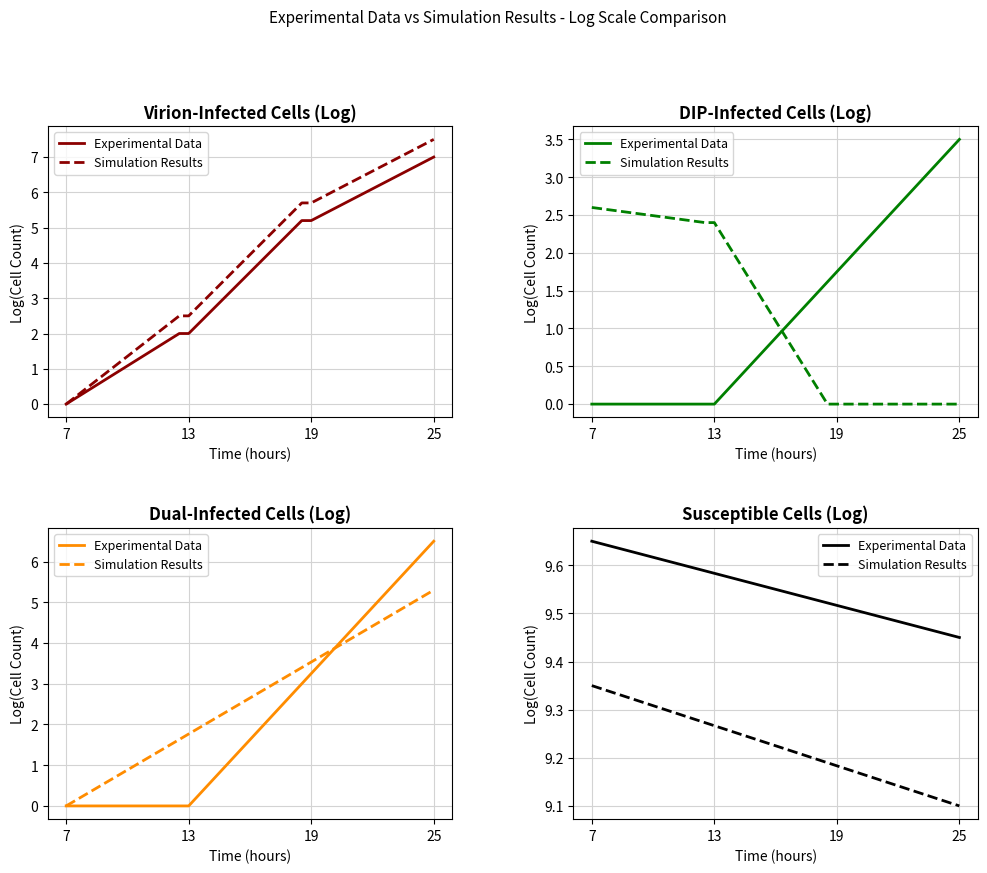

What are all the series names shown in the legend?

Experimental Data, Simulation Results